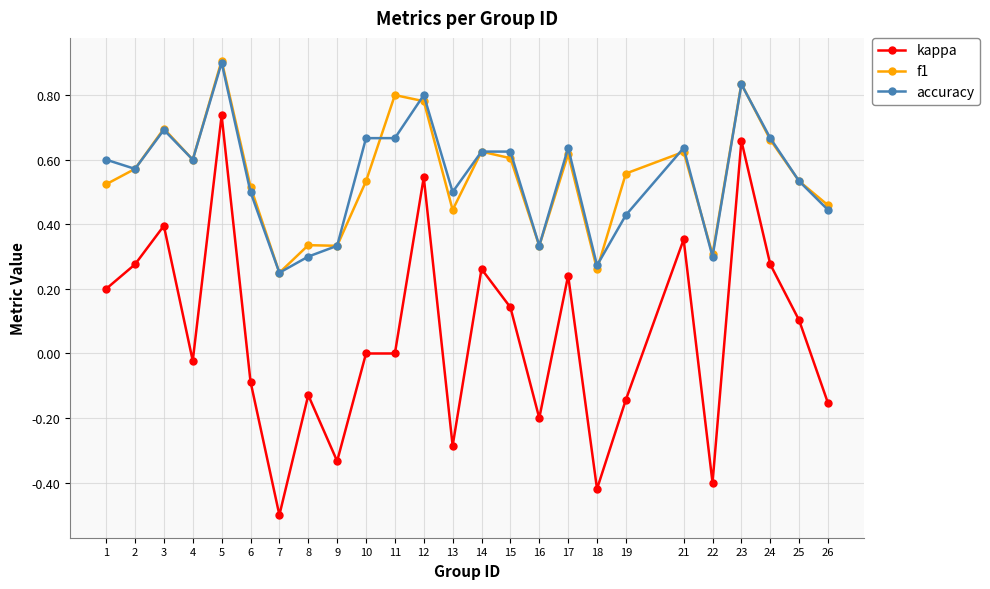

Which series has the widest spread of values?

kappa